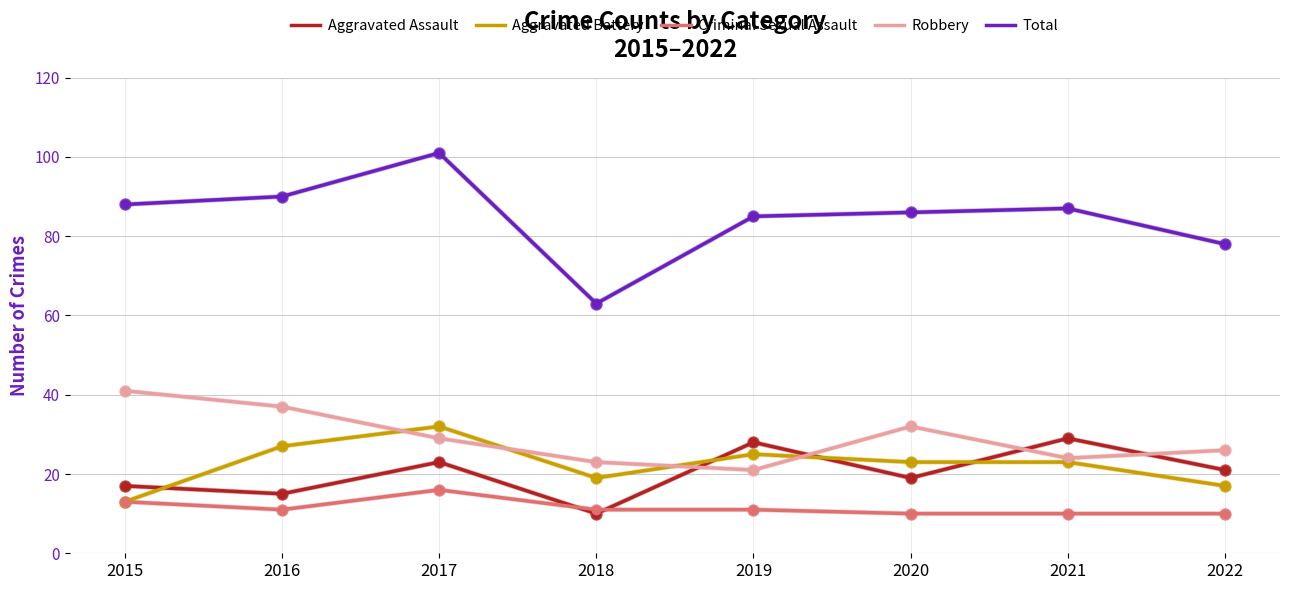

True or false: Criminal Sexual Assault and Robbery cross at least once.

False